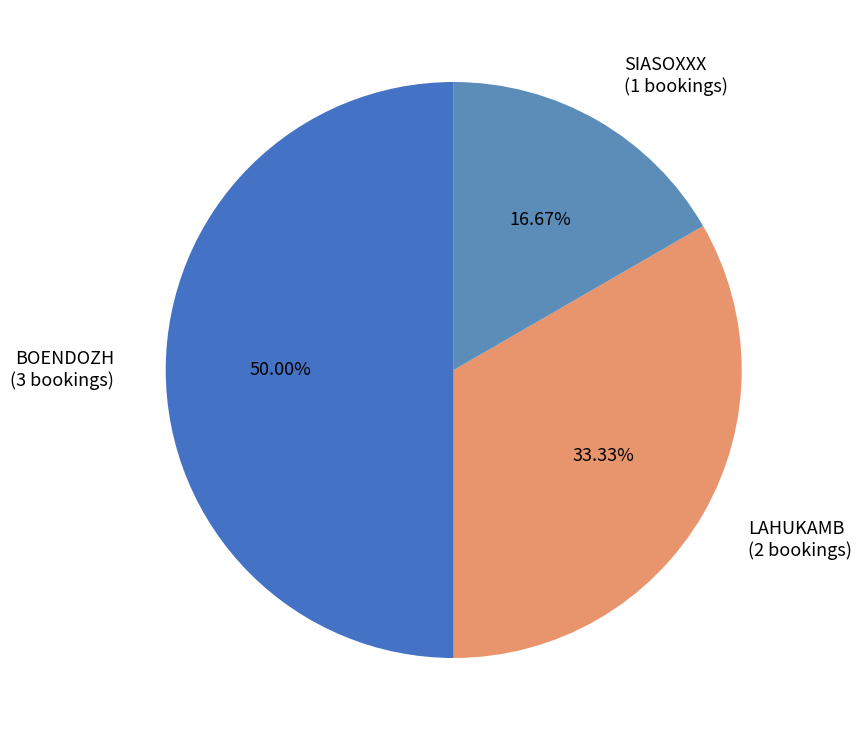

What percentage is the LAHUKAMB slice, to the nearest percent?

33%